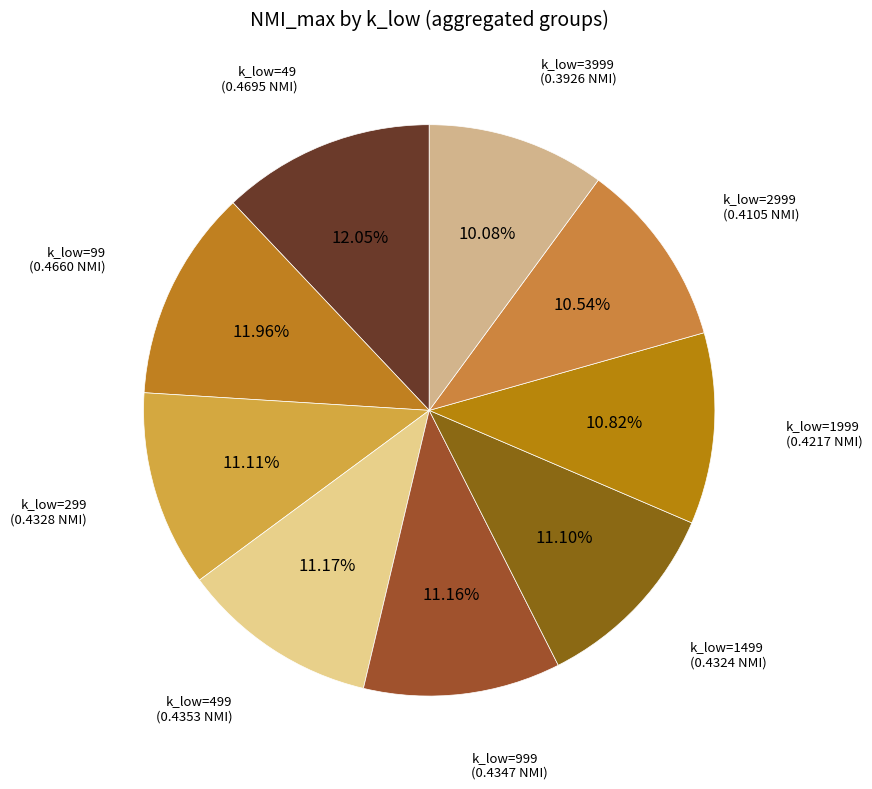

Between k_low=3999 and k_low=1999, which is larger?

k_low=1999